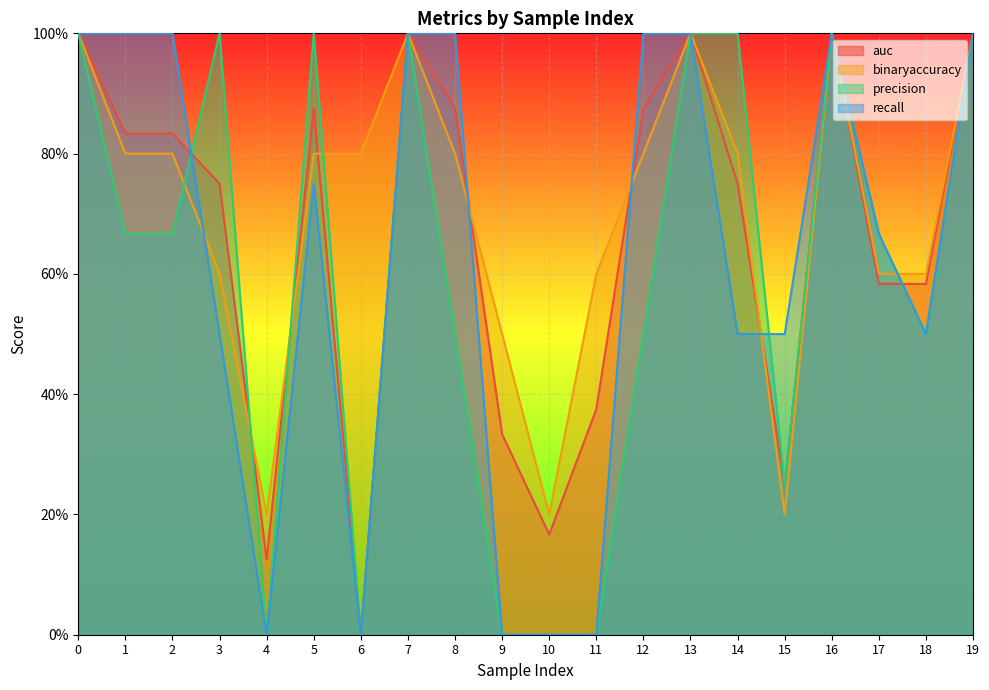

Is the value of recall at 12 greater than the value of precision at 2?

Yes